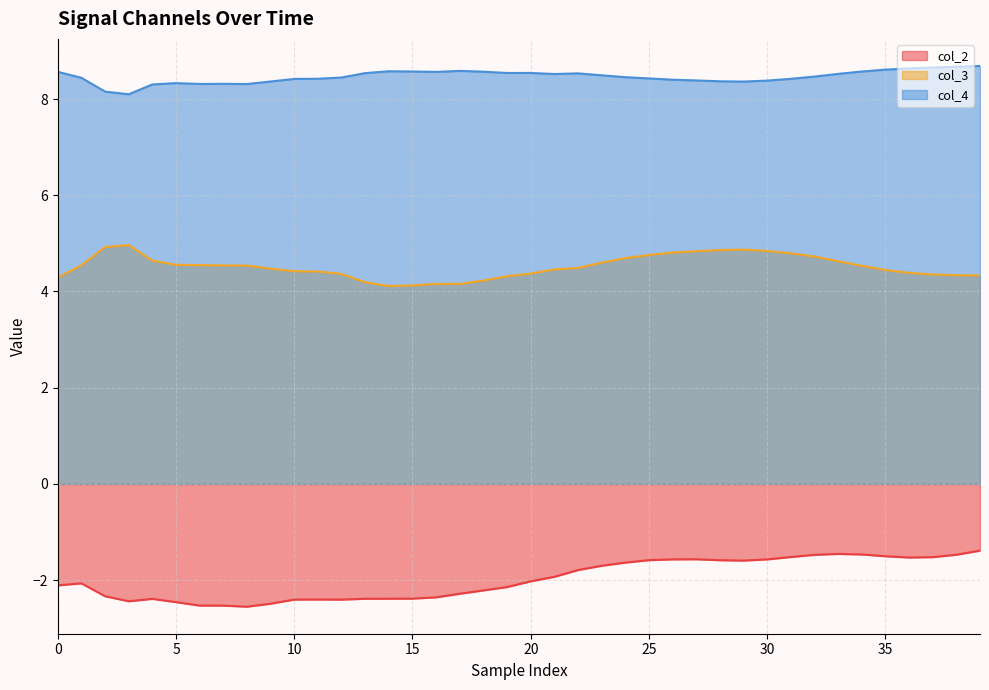

Reading right to left, what are all the values shown in this chart?

col_3: 4.3	4.3	4.4	4.4	4.4	4.5	4.6	4.7	4.8	4.8	4.9	4.9	4.8	4.8	4.8	4.7	4.6	4.5	4.5	4.4	4.3	4.2	4.2	4.2	4.1	4.1	4.2	4.4	4.4	4.4	4.5	4.5	4.5	4.5	4.6	4.6	5.0	4.9	4.5	4.3
col_4: 8.7	8.7	8.7	8.6	8.6	8.6	8.5	8.5	8.4	8.4	8.4	8.4	8.4	8.4	8.4	8.5	8.5	8.5	8.5	8.5	8.5	8.6	8.6	8.6	8.6	8.6	8.5	8.4	8.4	8.4	8.4	8.3	8.3	8.3	8.3	8.3	8.1	8.2	8.4	8.6
col_2: -1.4	-1.5	-1.5	-1.5	-1.5	-1.5	-1.5	-1.5	-1.5	-1.6	-1.6	-1.6	-1.6	-1.6	-1.6	-1.6	-1.7	-1.8	-1.9	-2.0	-2.1	-2.2	-2.3	-2.4	-2.4	-2.4	-2.4	-2.4	-2.4	-2.4	-2.5	-2.5	-2.5	-2.5	-2.5	-2.4	-2.4	-2.3	-2.1	-2.1